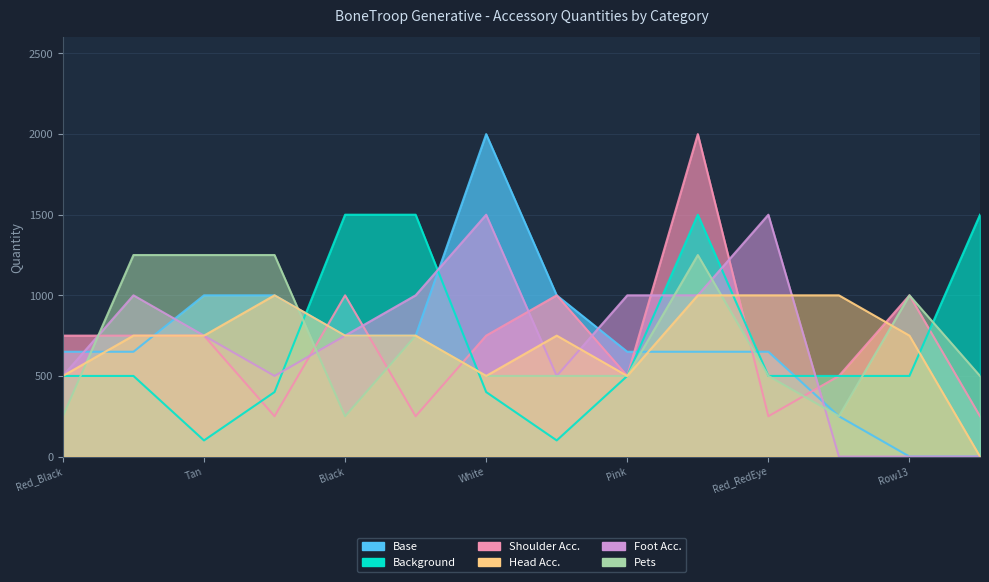

What is the sum of the Base values at Row13 and Tan?

1000